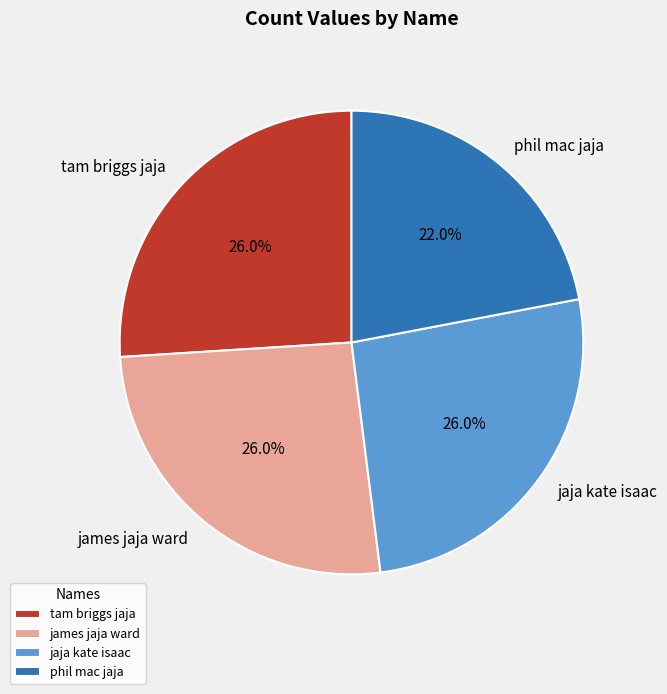

To the nearest percent, what percentage of the pie is tam briggs jaja?

26%